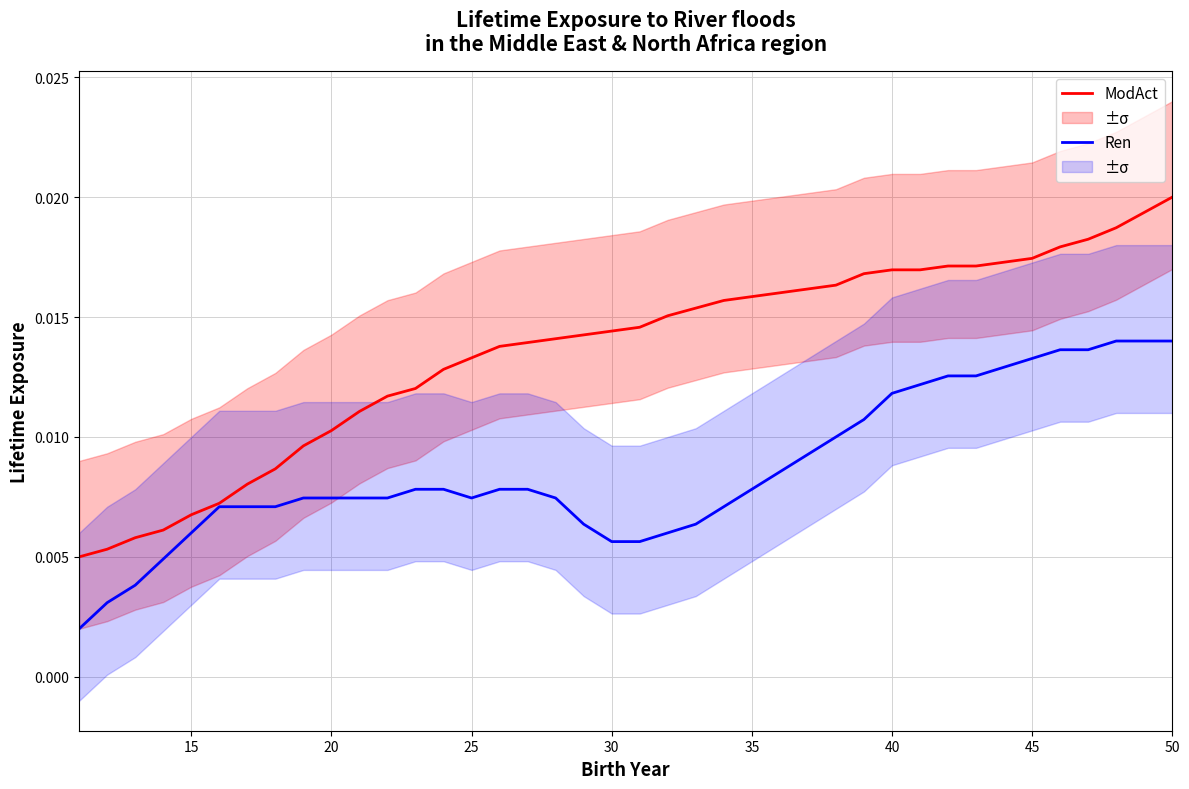

At which label does ModAct reach its peak?

50